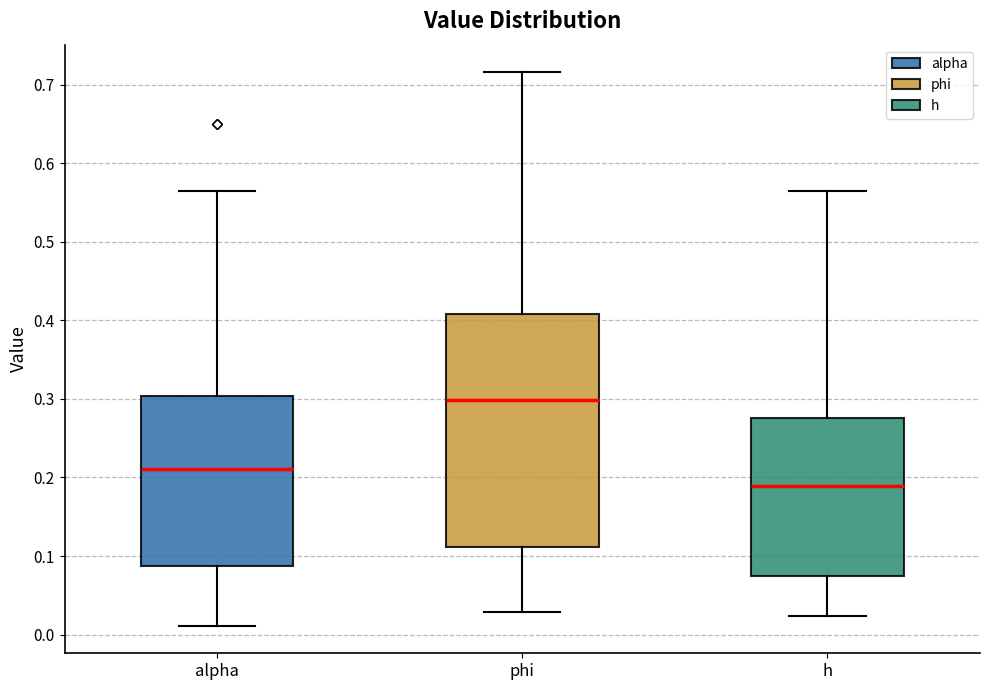

Which box is the tallest, from its lower edge to its upper edge?

phi